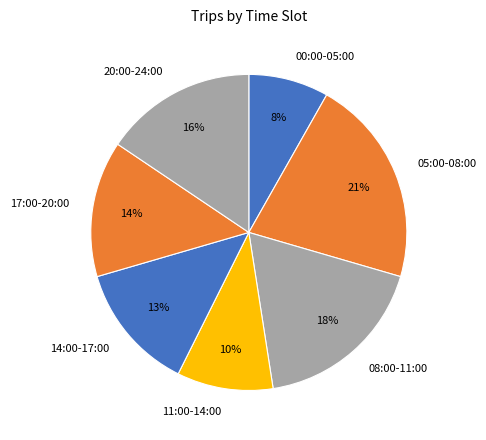

Does any single category account for the majority?

No